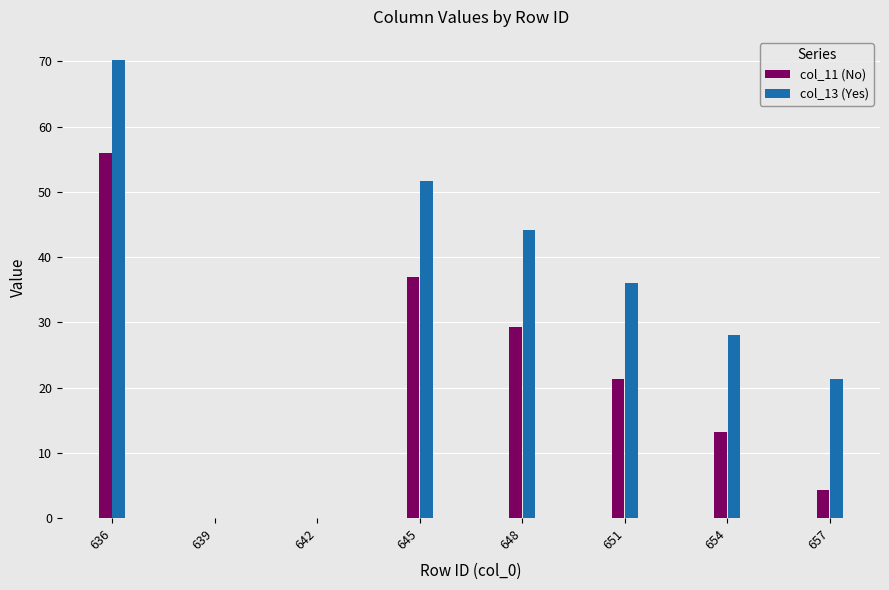

How many categories are shown in the chart?

8